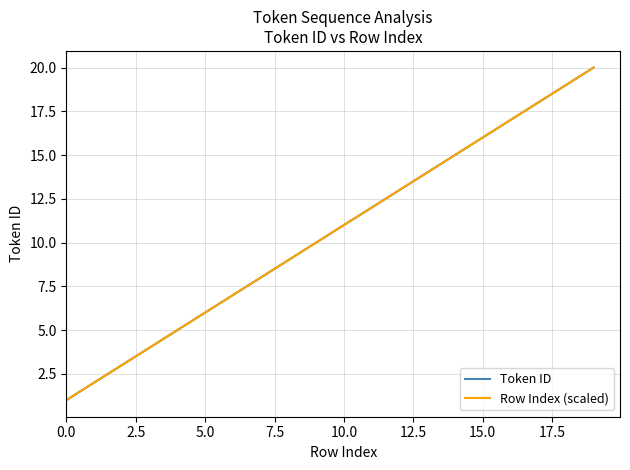

True or false: Token ID and Row Index (scaled) intersect in this chart.

False